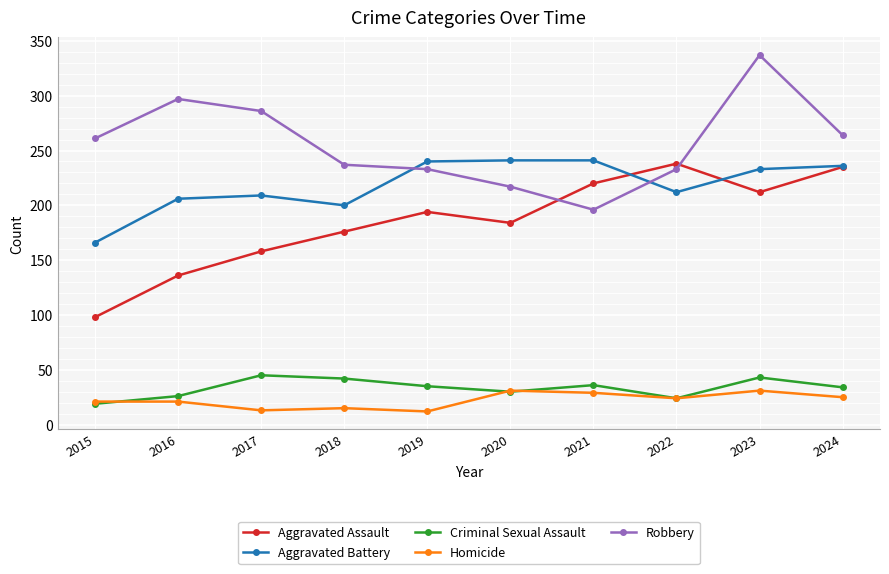

Which category has the highest value across all series?

2023